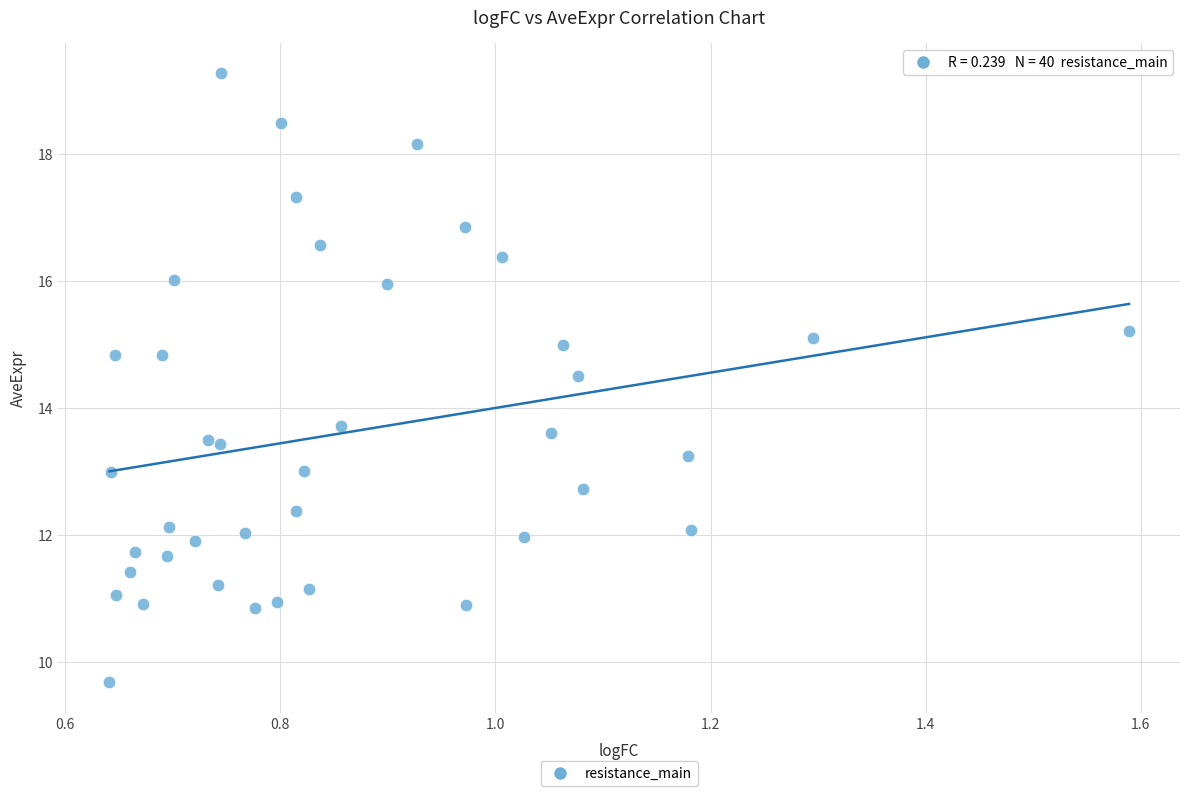

What is the range of X values (max minus min)?

0.9